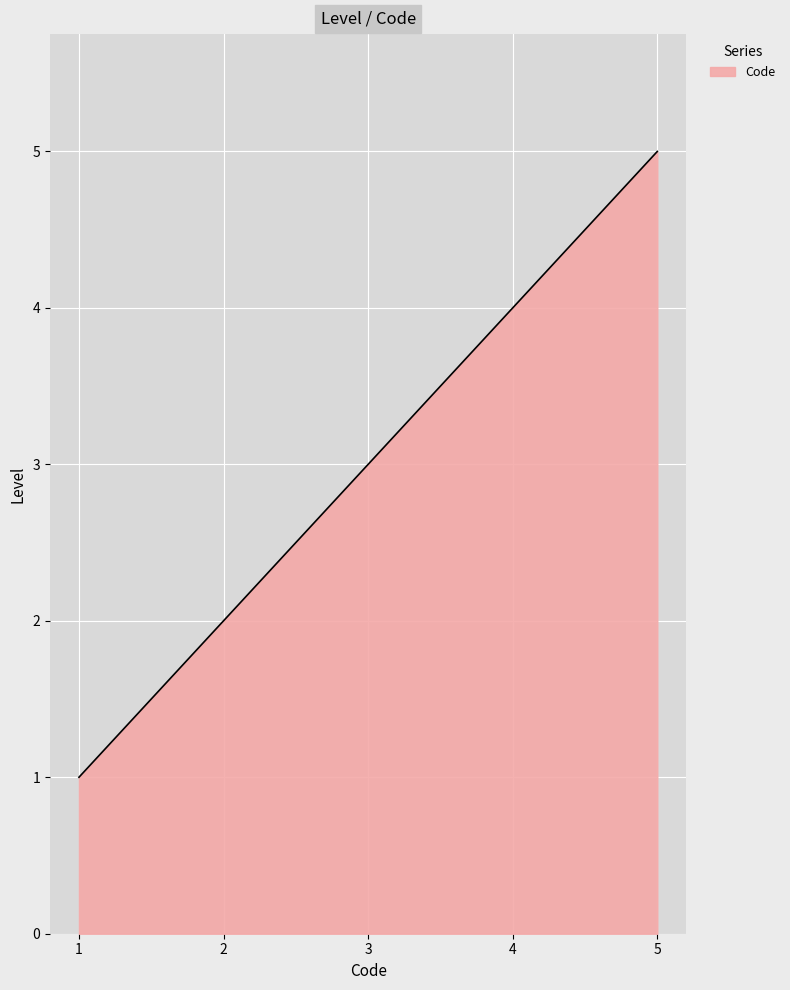

What is the difference between the maximum and minimum values?

4.0